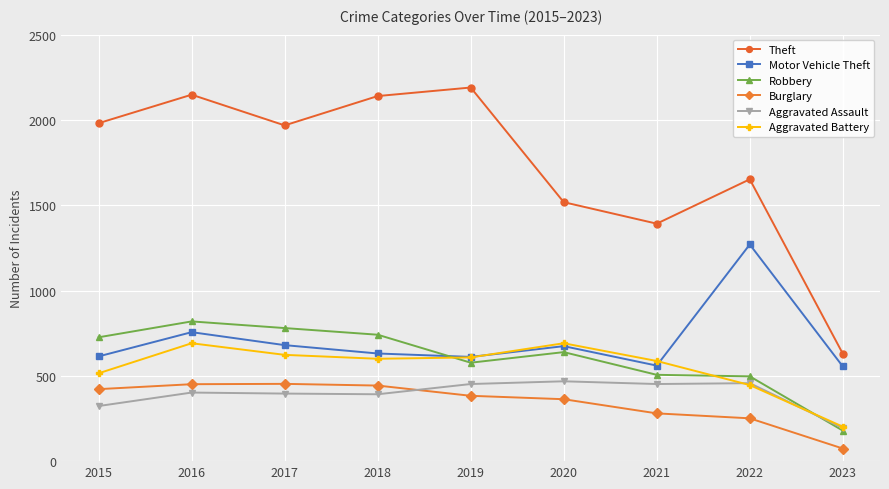

Where do Motor Vehicle Theft and Robbery first cross each other?

2018 and 2019